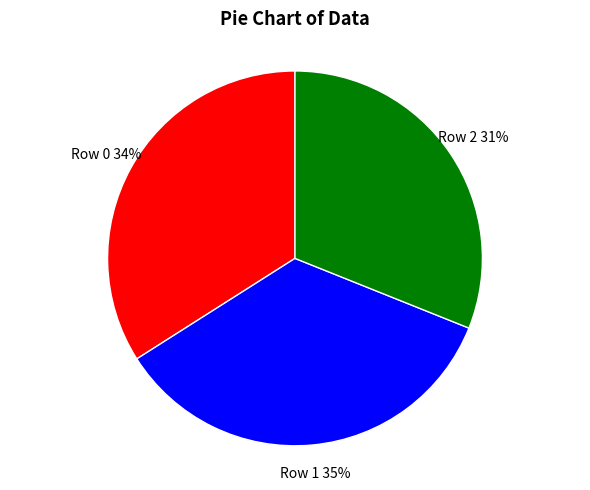

How many segments does this pie chart have?

3